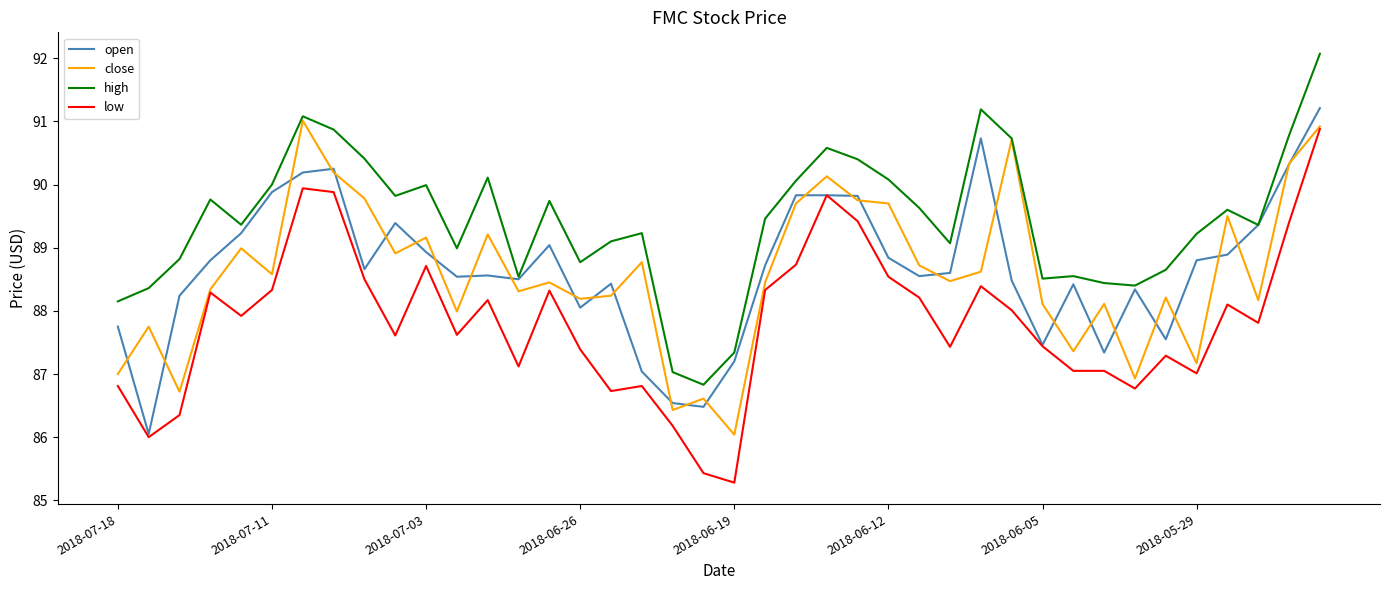

True or false: low and high cross at least once.

False